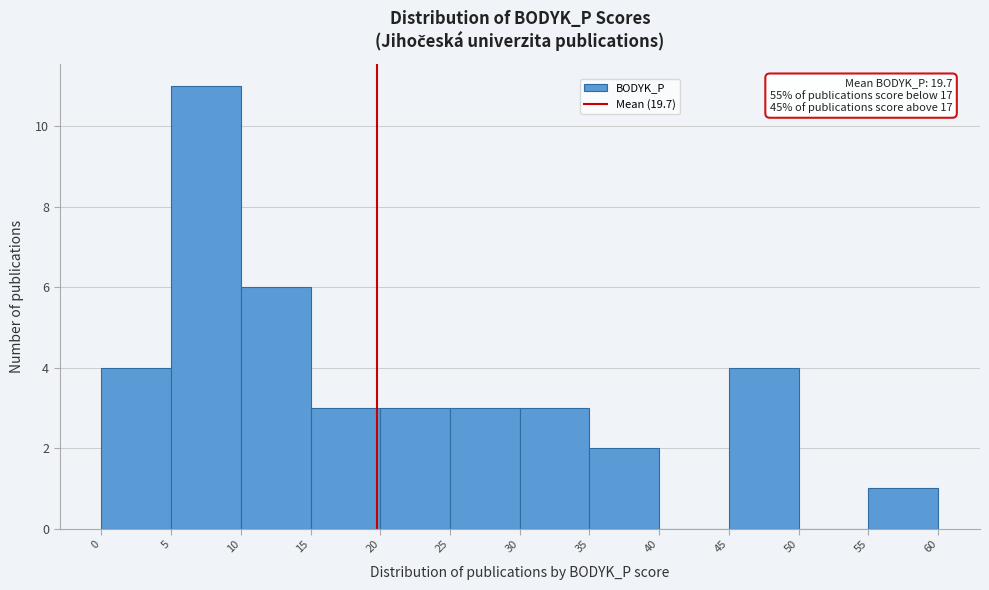

Over which range of the x-axis is the bar tallest?

5 to 10